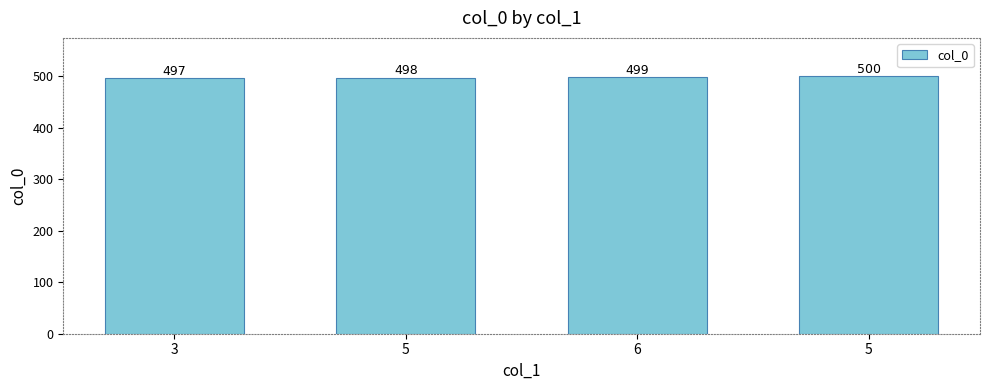

True or false: the data shows 499 at 6.

True